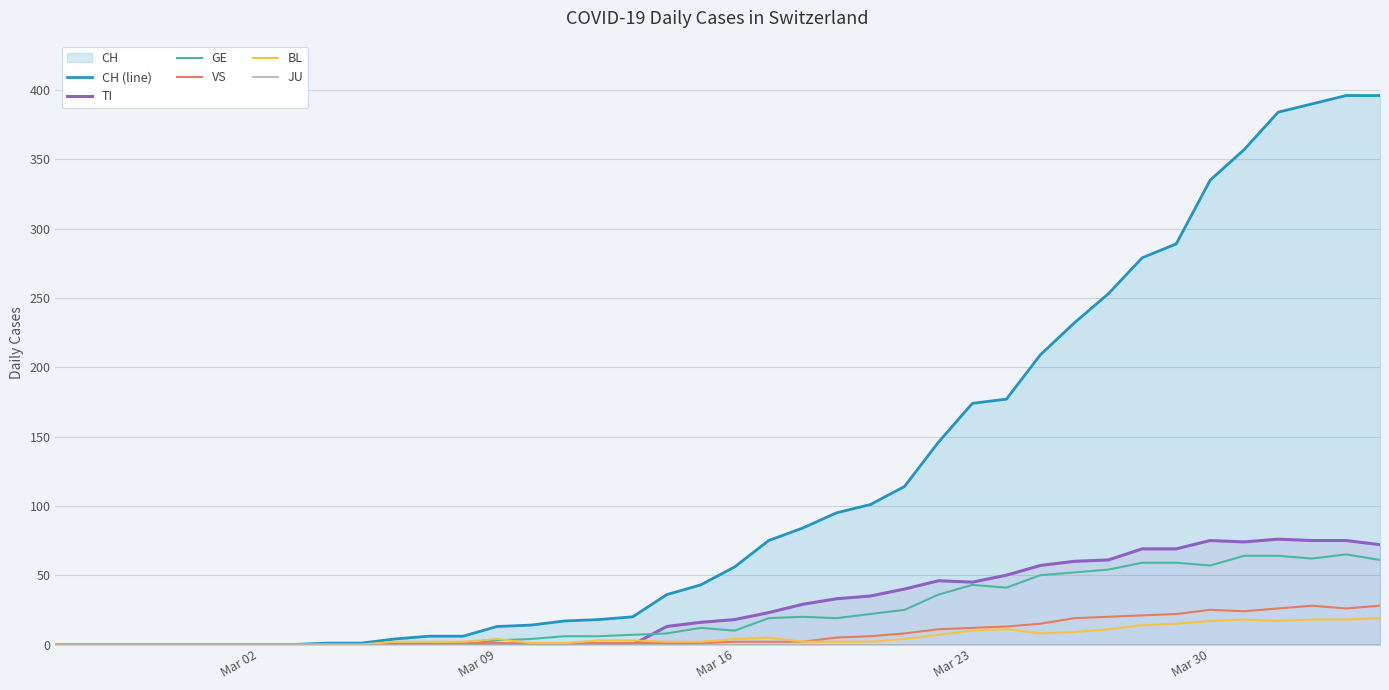

What is the highest value of the GE series?

65